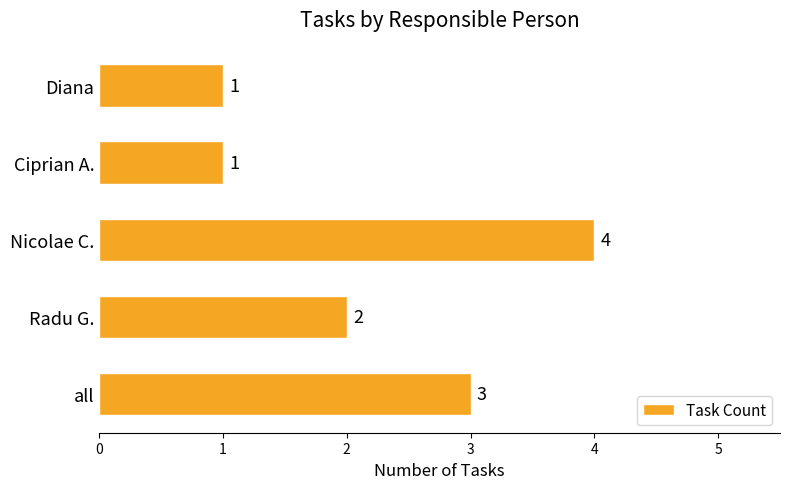

Approximately how many times larger is the value at Diana compared to Radu G.?

0.5